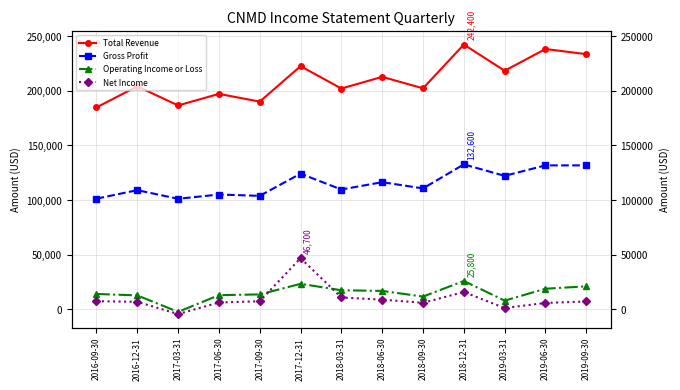

What is the difference between the maximum and minimum values in the Net Income series?

51200